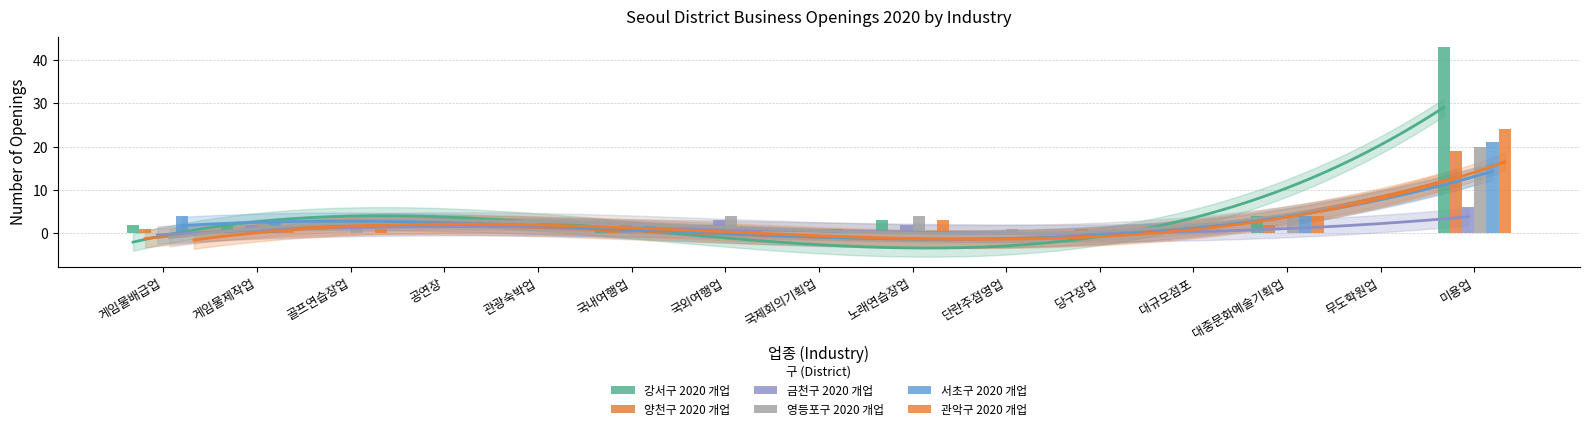

What is the average value of the 서초구 2020 개업 series?

2